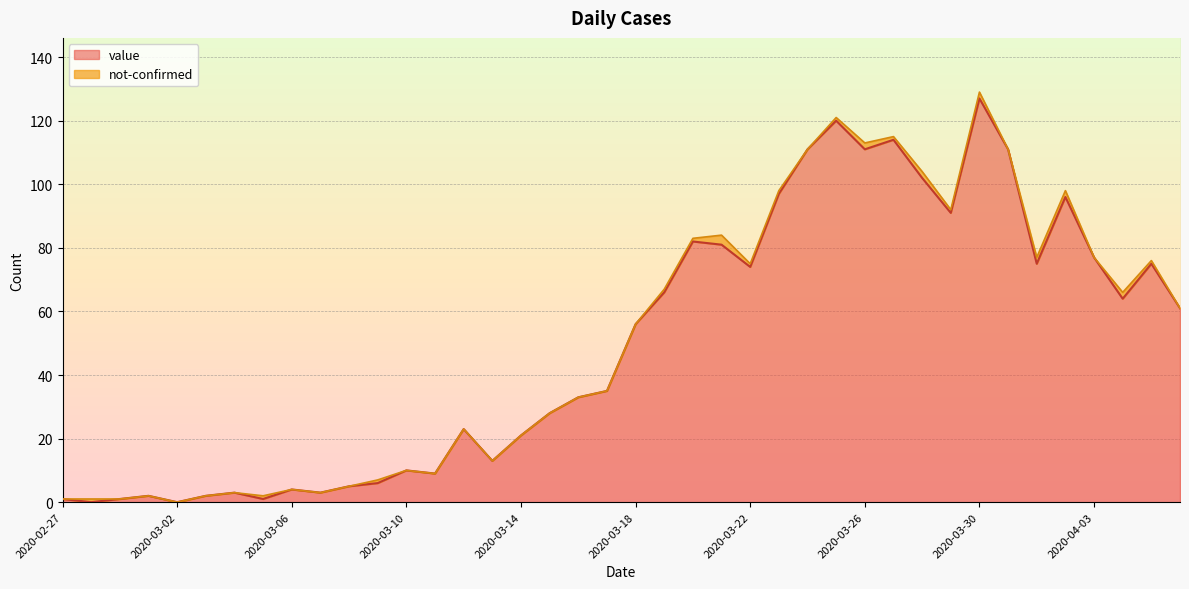

List the labels in order of value, smallest first.

2020-02-28, 2020-03-02, 2020-02-27, 2020-02-29, 2020-03-05, 2020-03-01, 2020-03-03, 2020-03-04, 2020-03-07, 2020-03-06, 2020-03-08, 2020-03-09, 2020-03-11, 2020-03-10, 2020-03-13, 2020-03-14, 2020-03-12, 2020-03-15, 2020-03-16, 2020-03-17, 2020-03-18, 2020-04-06, 2020-04-04, 2020-03-19, 2020-03-22, 2020-04-01, 2020-04-05, 2020-04-03, 2020-03-21, 2020-03-20, 2020-03-29, 2020-04-02, 2020-03-23, 2020-03-28, 2020-03-24, 2020-03-26, 2020-03-31, 2020-03-27, 2020-03-25, 2020-03-30